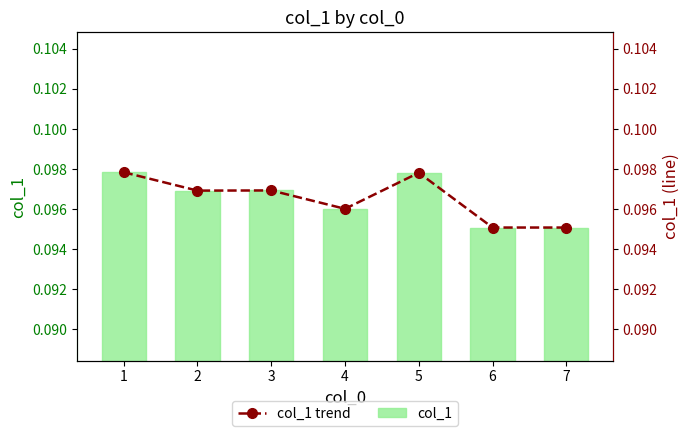

What is the sum of the col_1 trend values at 2 and 5?

0.2